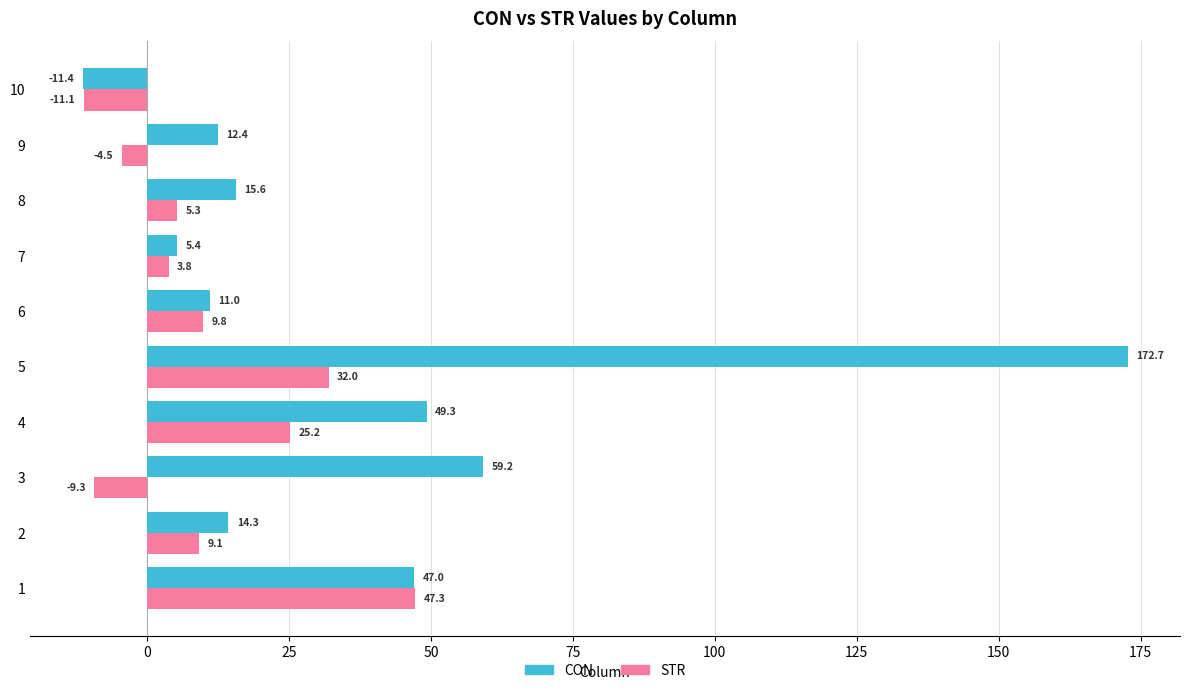

Is it true that CON equals 15.6 at 8?

True